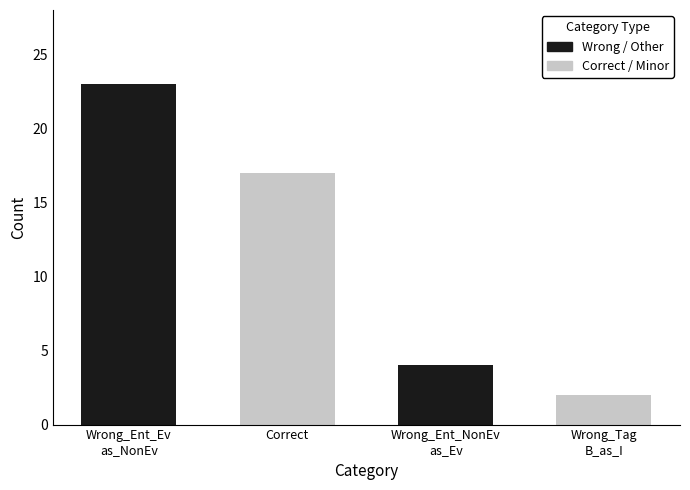

Reading left to right, extract all data points from this chart.

23	17	4	2